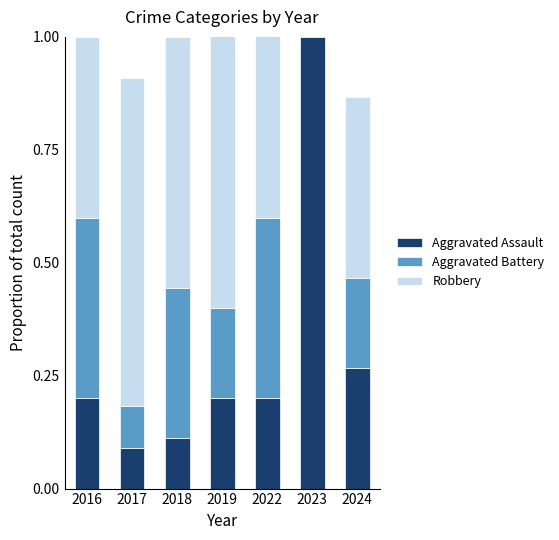

What value does the Aggravated Assault series have at 2018?

0.1